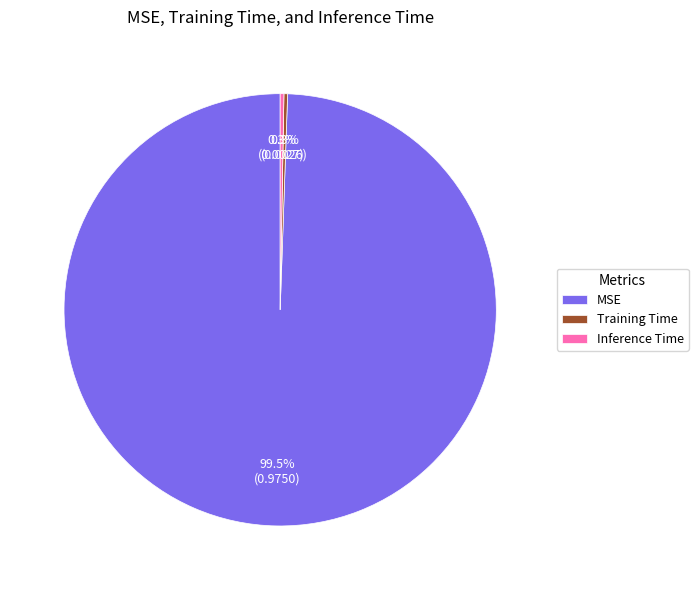

Which category has the biggest portion of the pie?

MSE